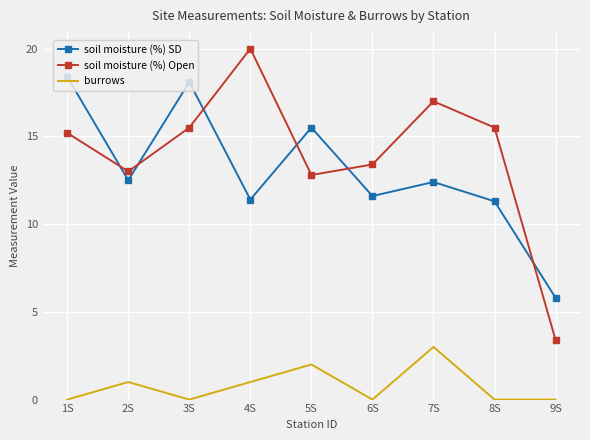

At which category does soil moisture (%) SD reach its first local peak?

3S